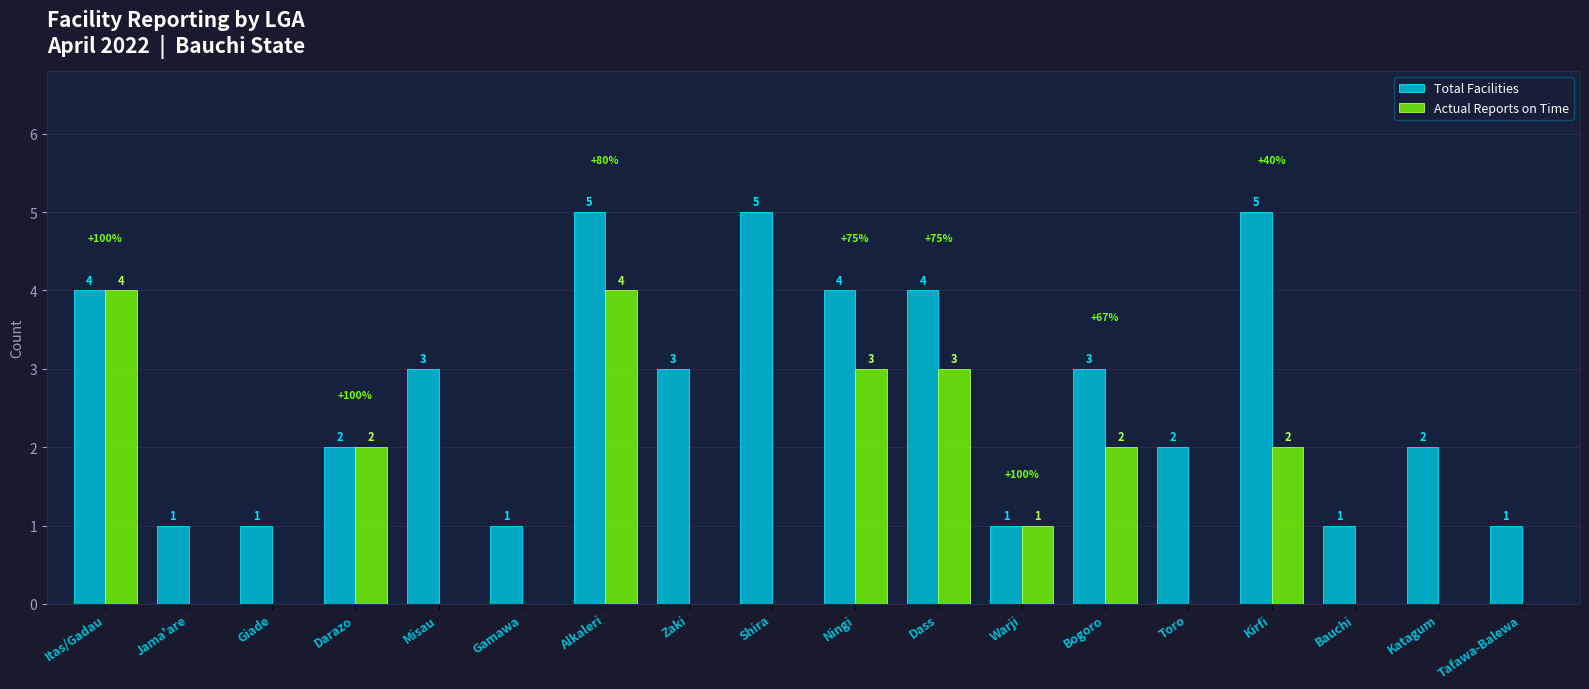

What is the greatest value displayed?

5